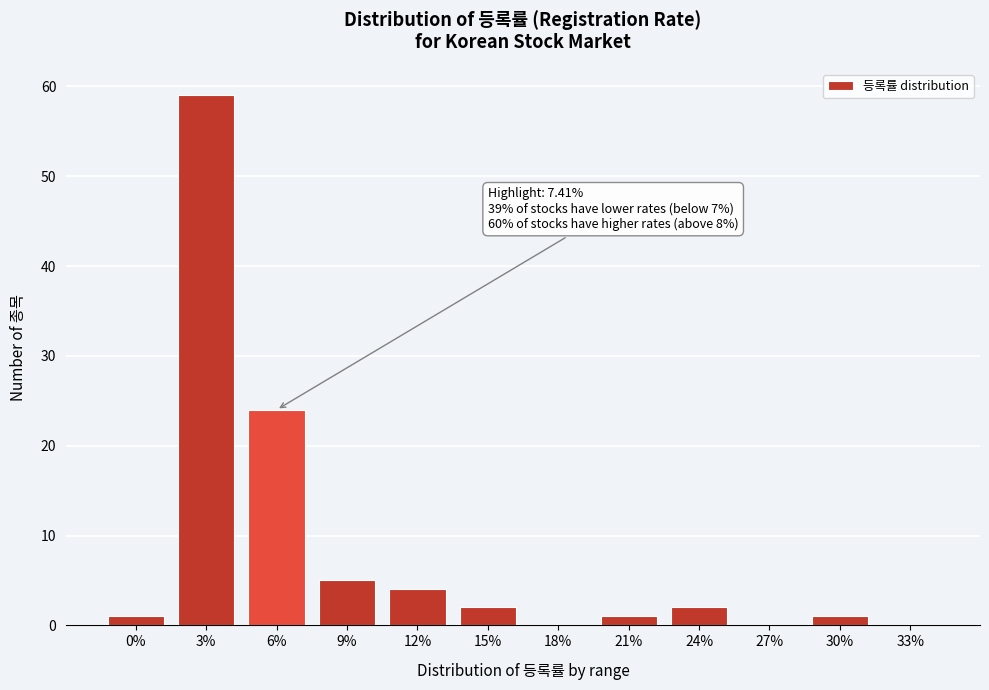

Reading left to right, transcribe all the data shown in this chart.

0%=1	3%=59	6%=24	9%=5	12%=4	15%=2	18%=0	21%=1	24%=2	27%=0	30%=1	33%=0